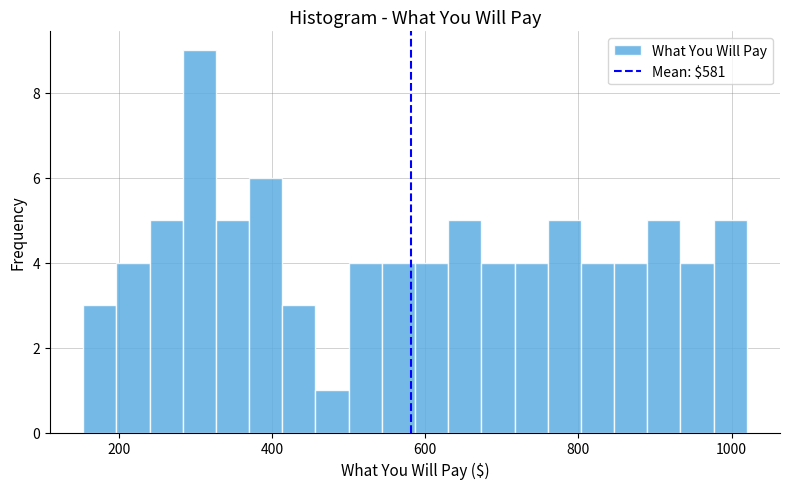

Around what value on the x-axis is the tallest bar? Give the approximate position of its centre, as read against the axis.

300